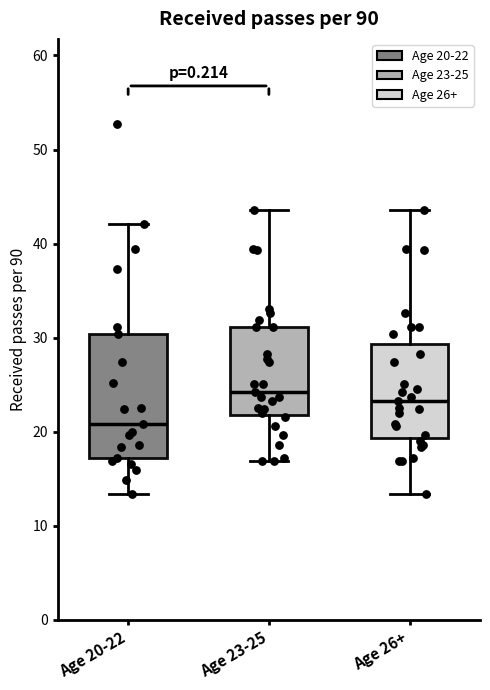

Where is the upper edge of the box for Age 26+ on the y-axis? The values are not printed on the chart, so give them approximately, as read against the axis.

29